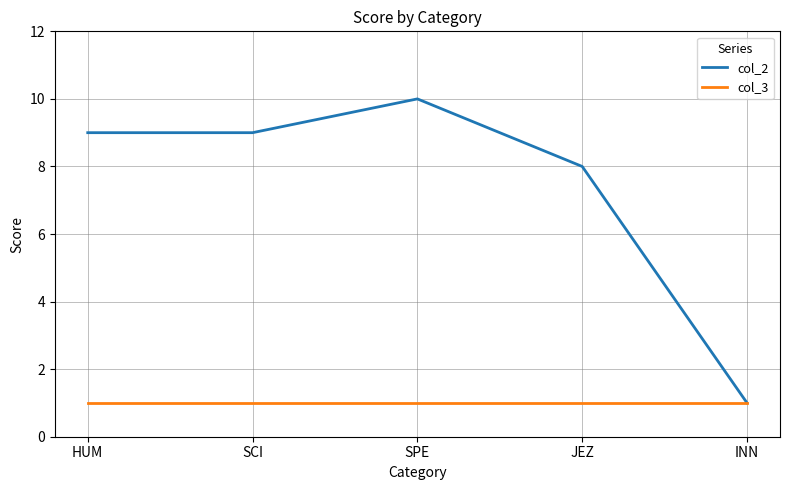

What is the difference between the highest and lowest values at JEZ?

7